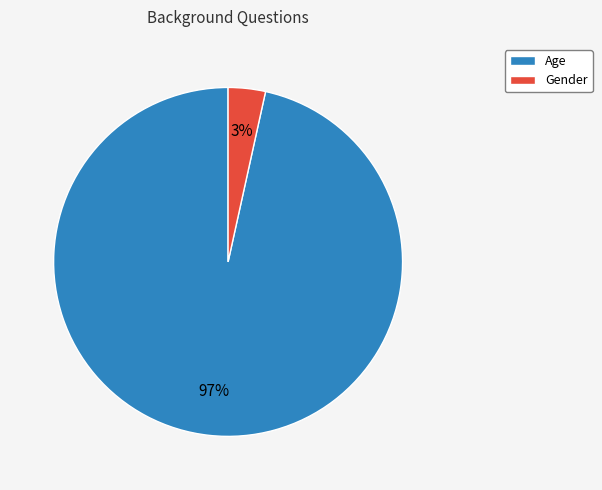

The Gender slice represents 9% of the pie. True or false?

False